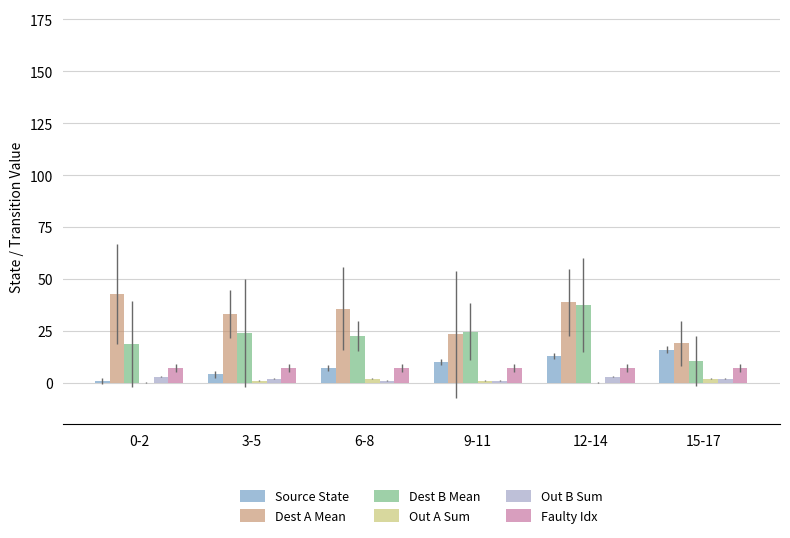

How many data points does each series have?

6